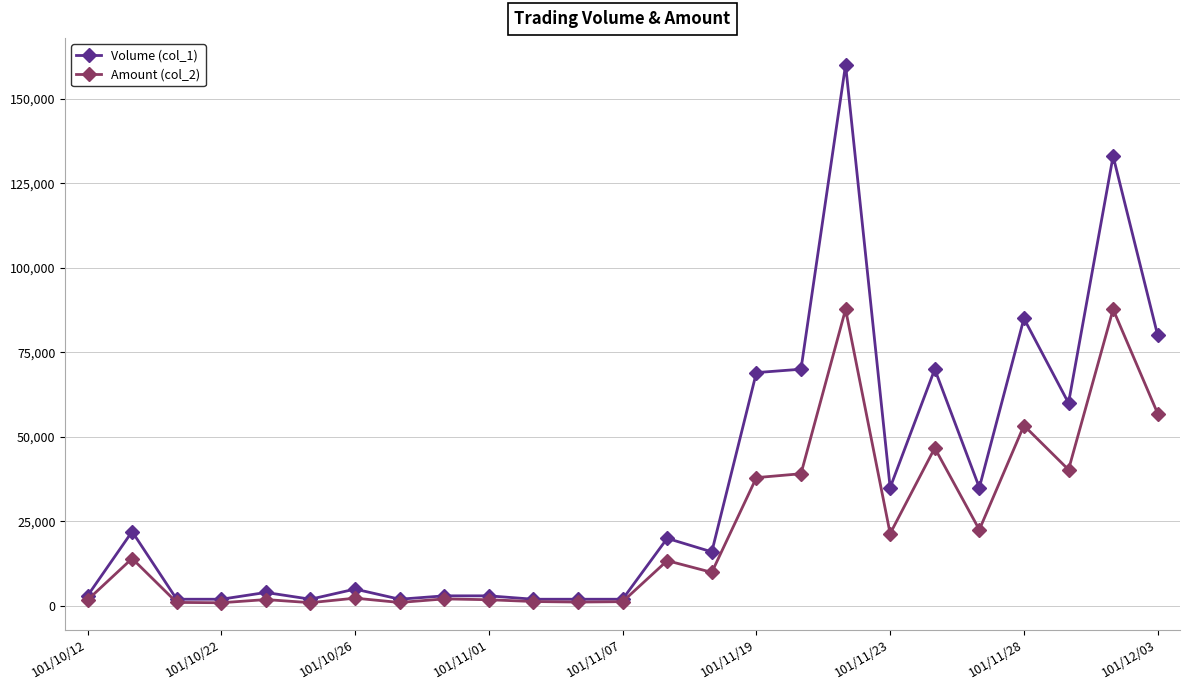

What is the maximum value shown in the chart?

160000